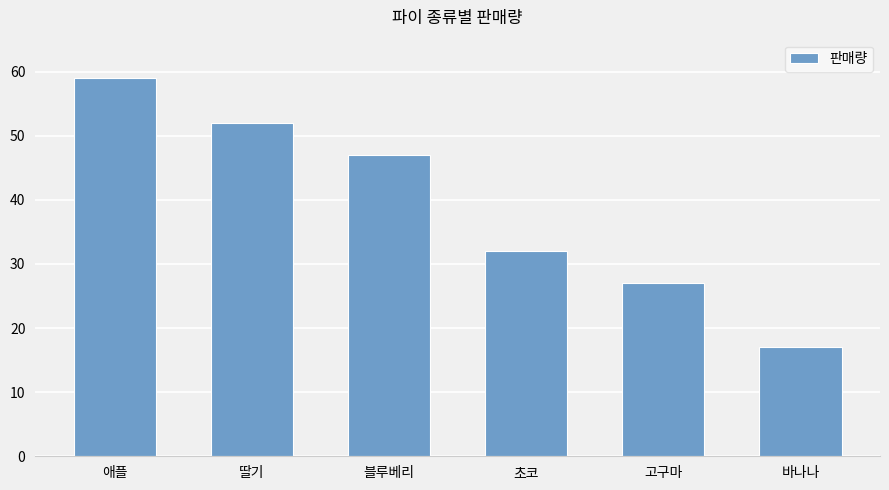

List the labels in order of value, largest first.

애플, 딸기, 블루베리, 초코, 고구마, 바나나